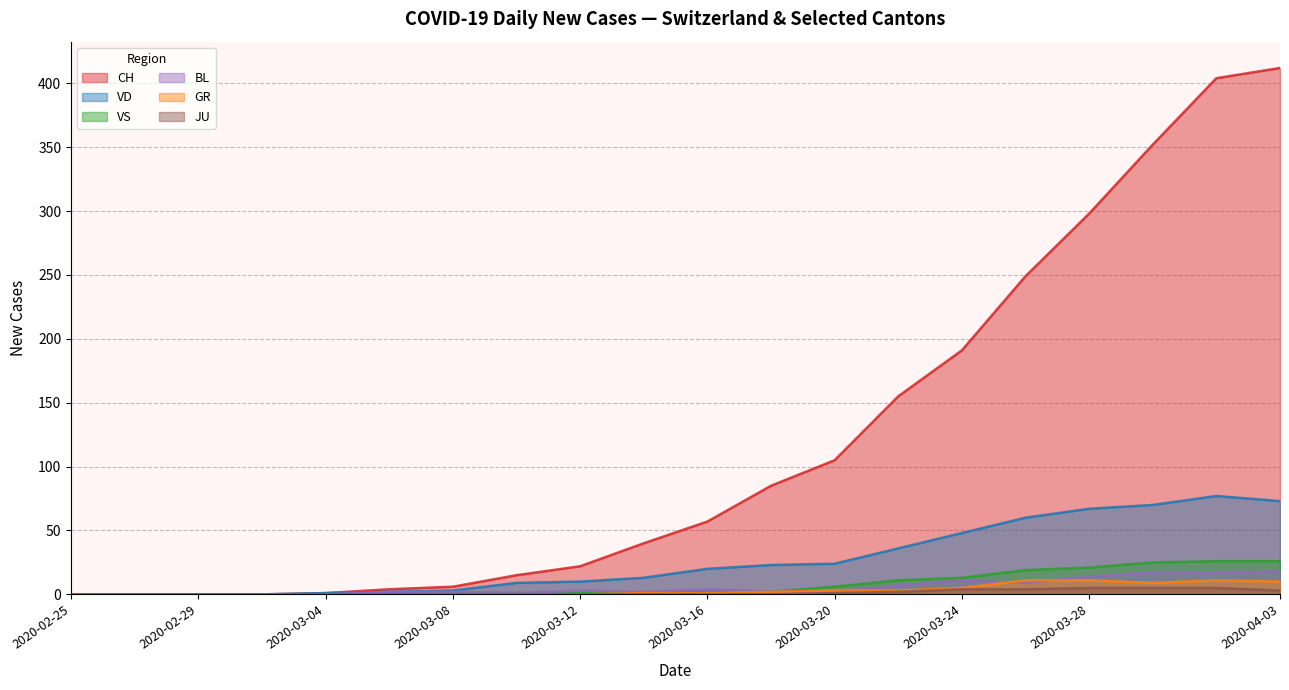

What are all the series names shown in the legend?

CH, VD, VS, BL, GR, JU